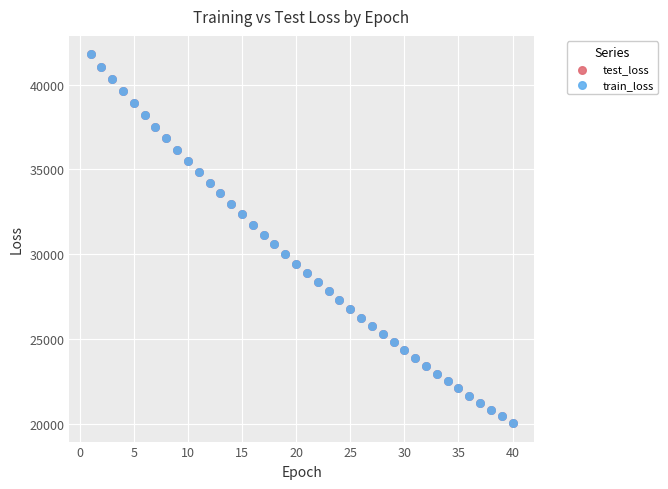

Which series has the widest spread of Y values?

test_loss